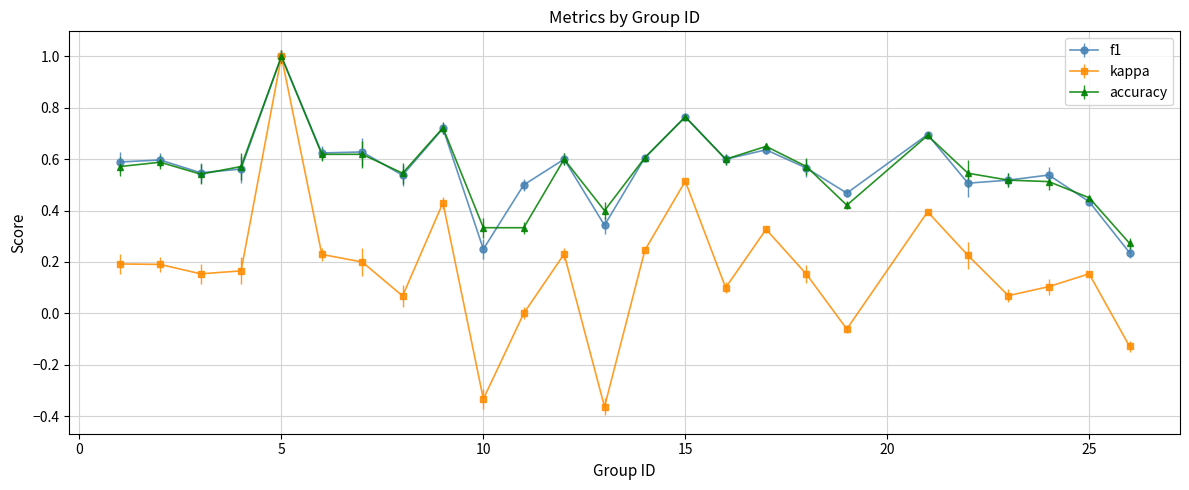

Is this an area chart (filled region under the line)?

No